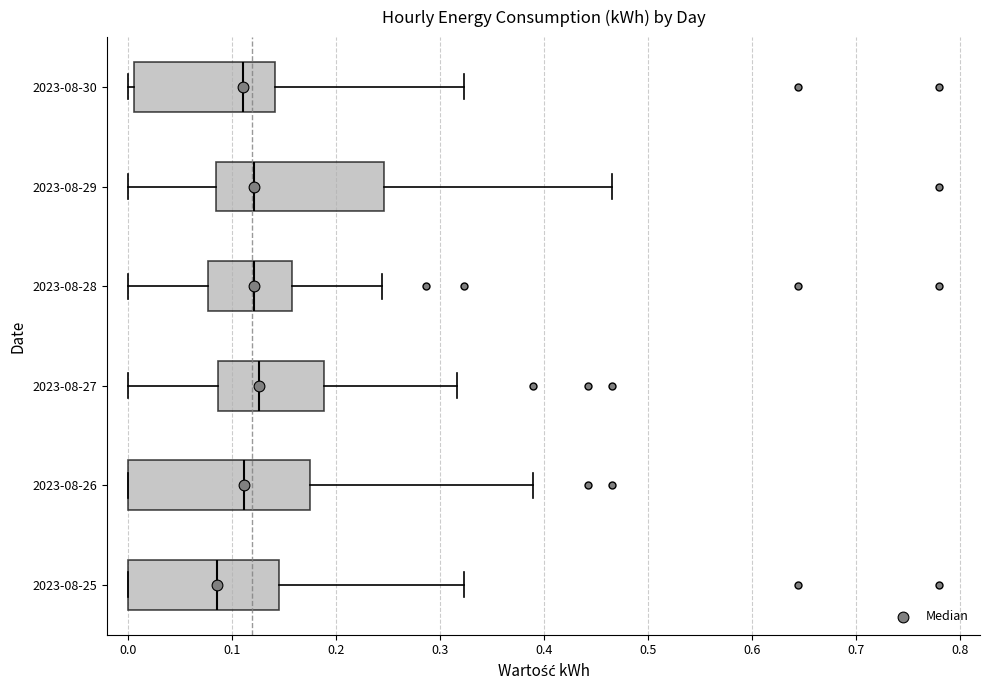

Which box is the widest, from its left edge to its right edge?

2023-08-26